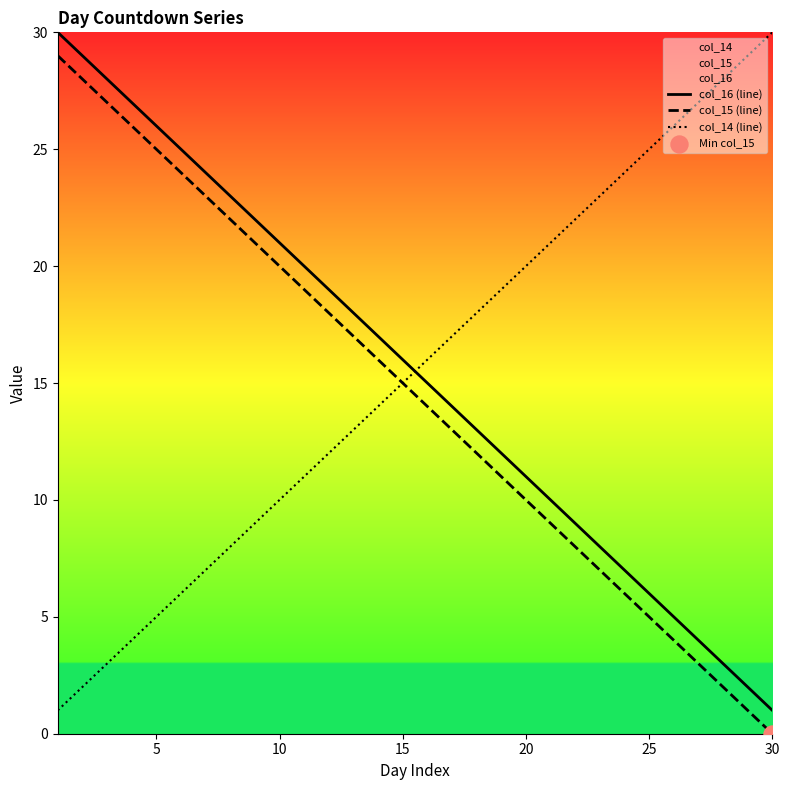

At how many categories does at least one series exceed 28?

4